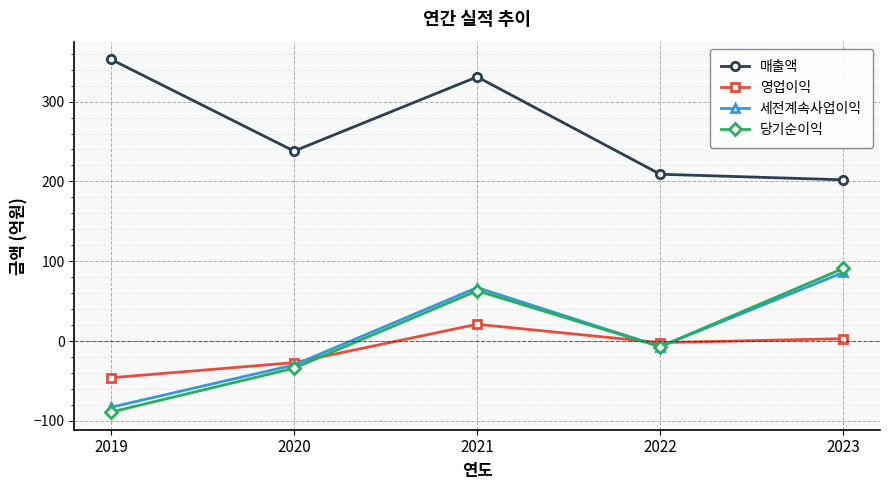

What are all the series names shown in the legend?

매출액, 영업이익, 세전계속사업이익, 당기순이익